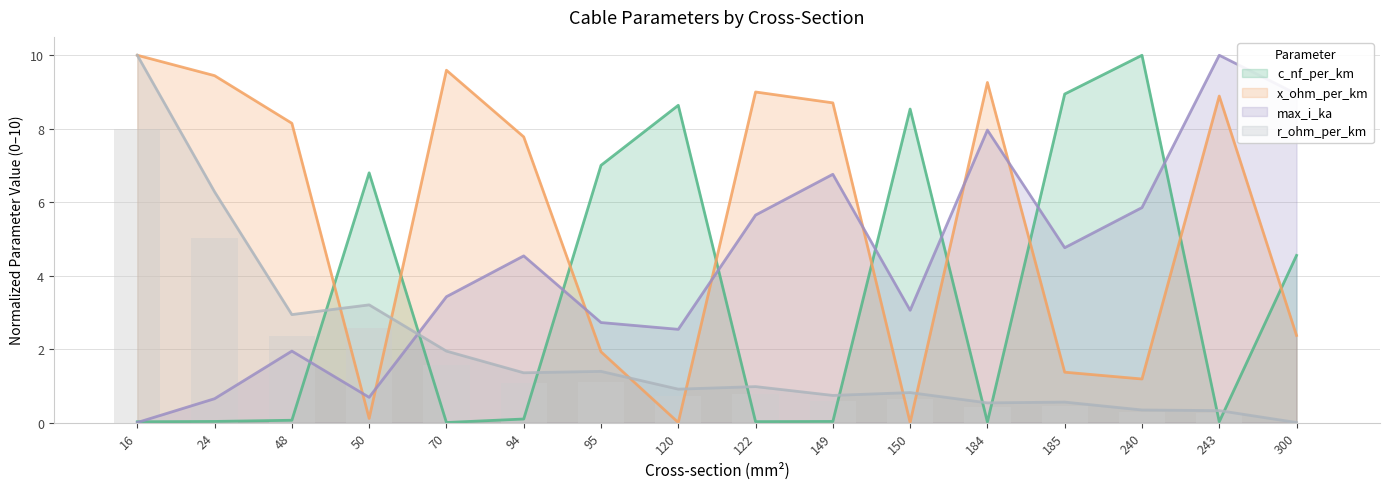

Which category has the lowest value across all series?

70